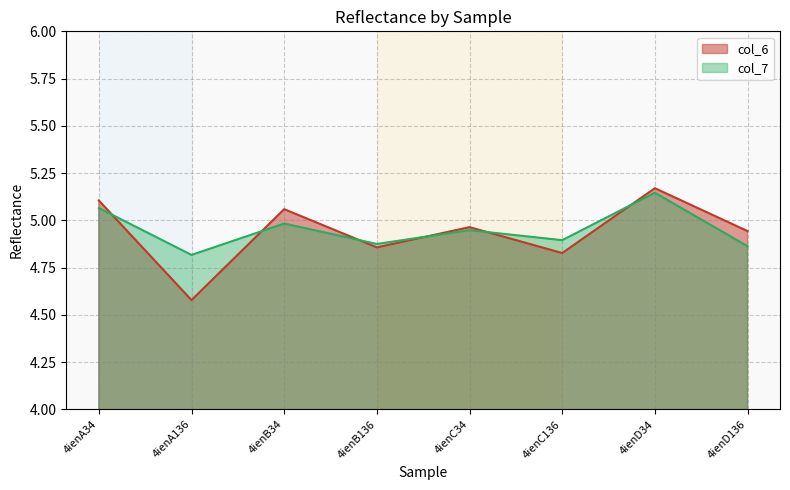

How many series are shown in this chart?

2